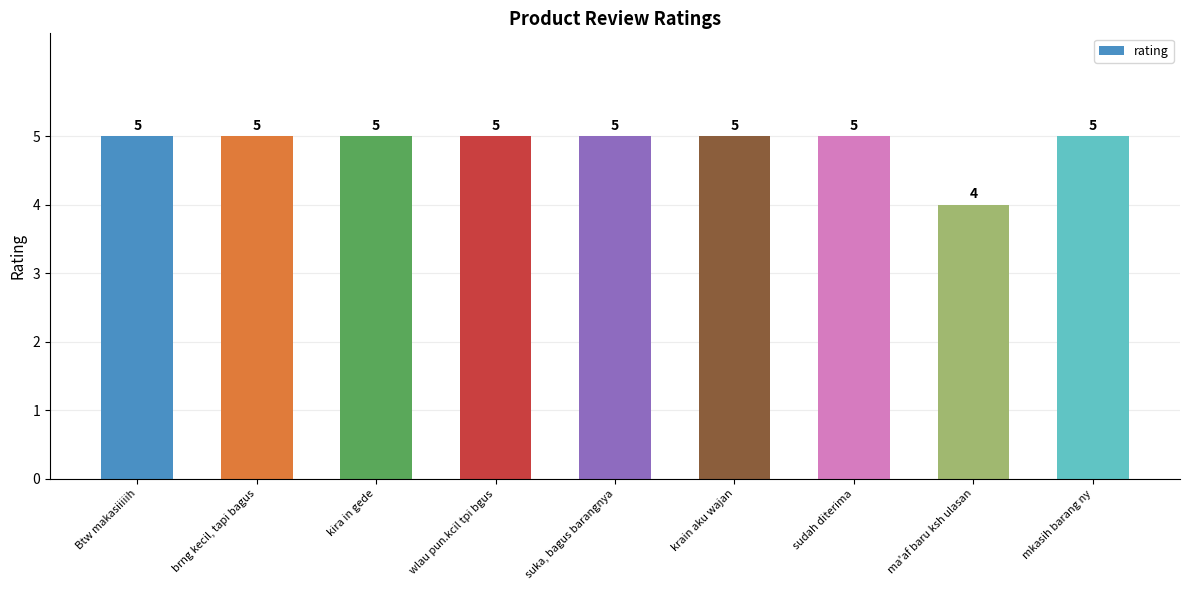

What position from the right is Btw makasiiiiih?

9